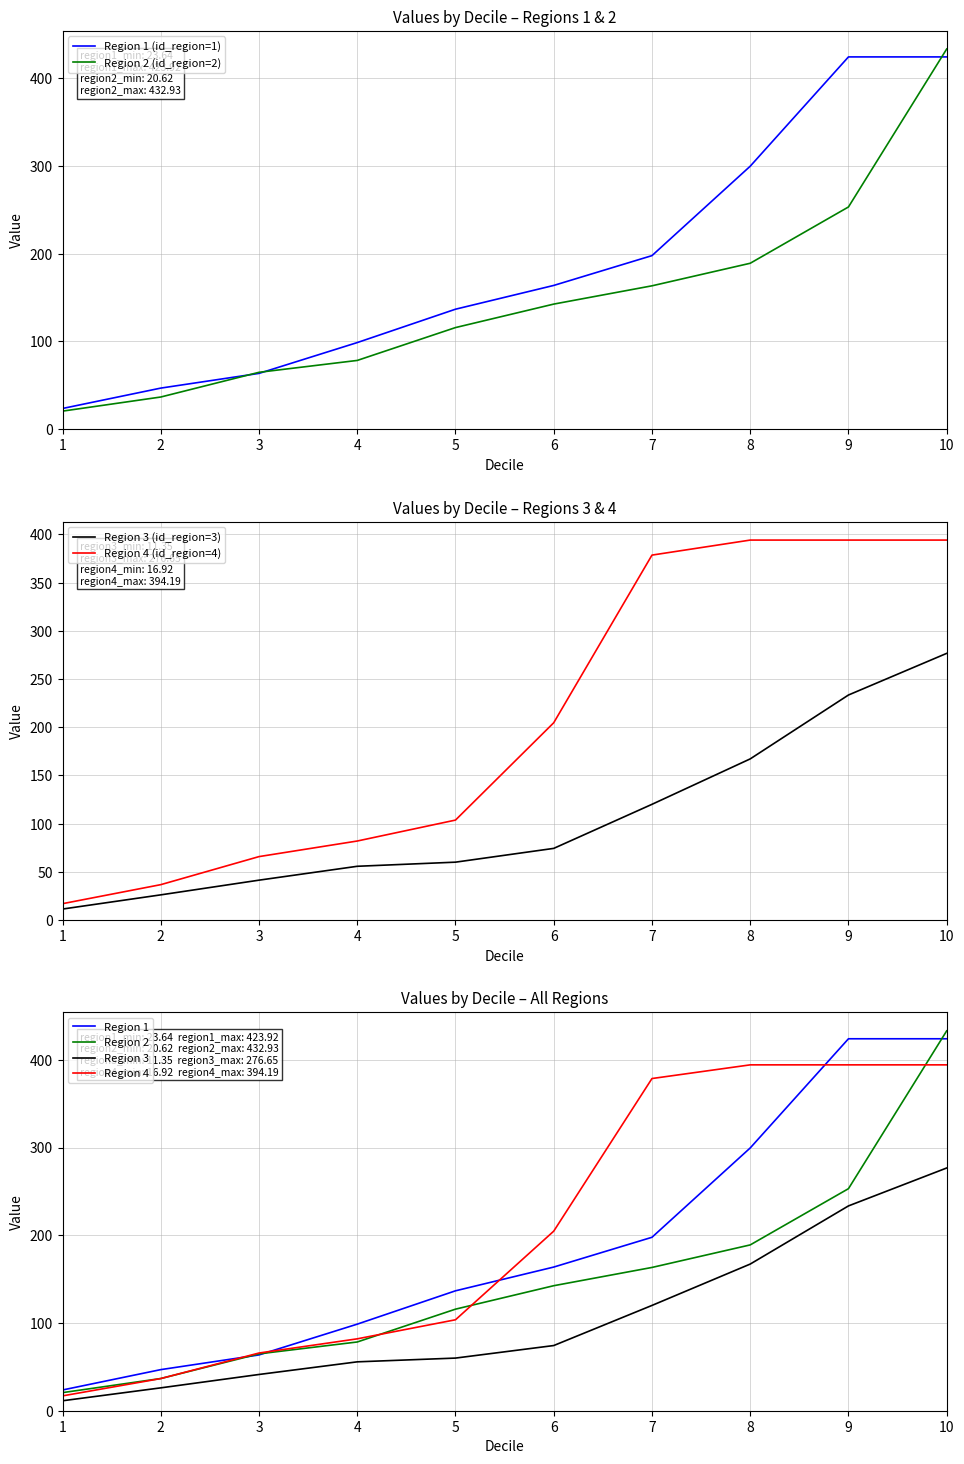

True or false: Region 3 and Region 4 cross at least once.

False